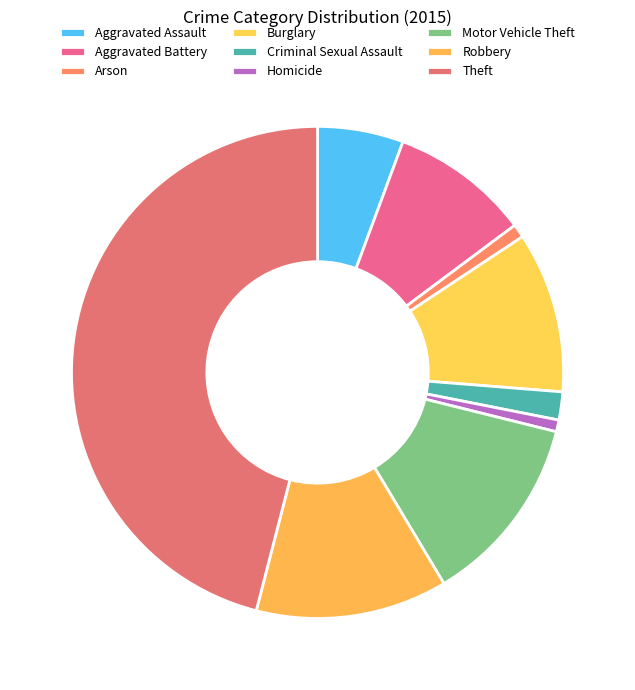

Count the number of slices in the pie.

9